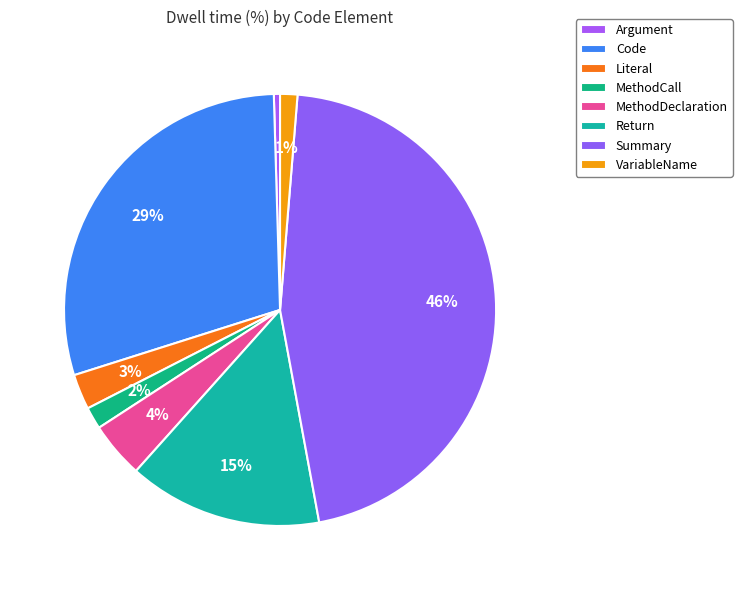

How many segments does this pie chart have?

8